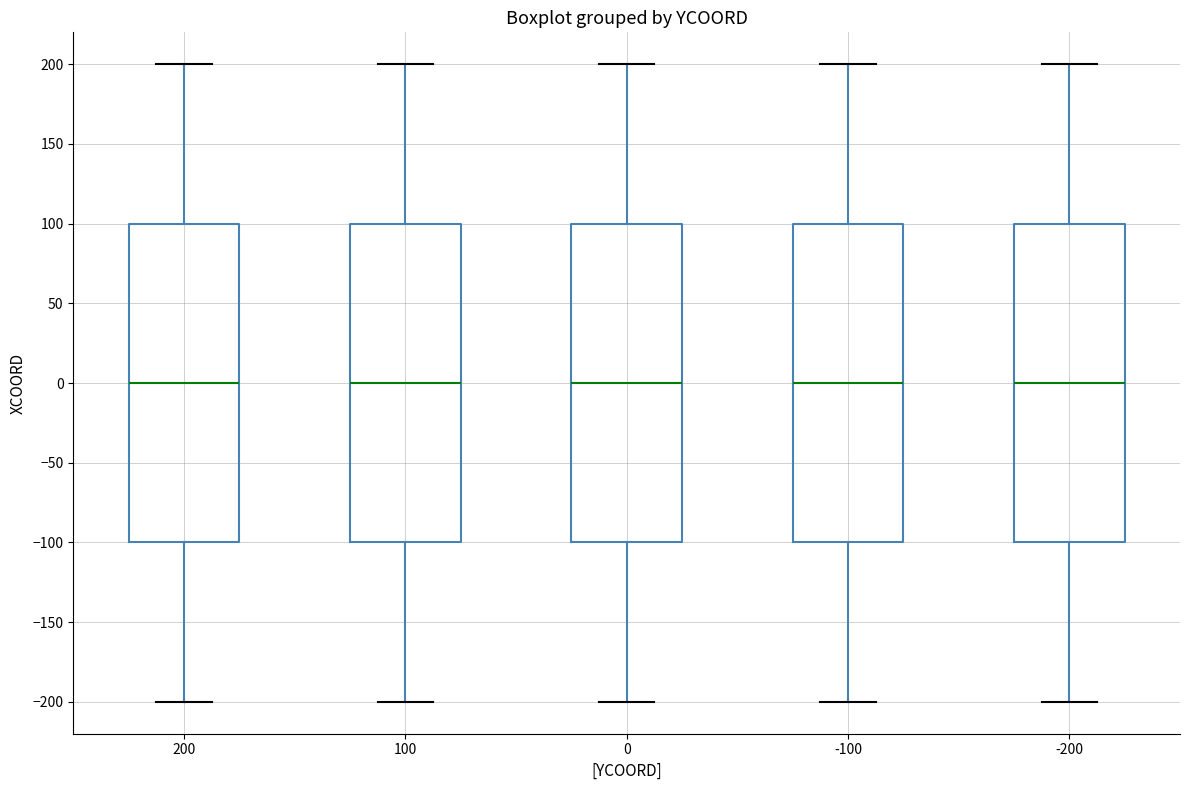

Reading left to right, transcribe this box plot: for each box, give where its median line is, the range the box spans, and where its two whiskers end, as read against the y-axis. The values are not printed on the chart, so give them approximately, as read against the axis.

200: median 0, box -100 to 100, whiskers -200 to 200
100: median 0, box -100 to 100, whiskers -200 to 200
0: median 0, box -100 to 100, whiskers -200 to 200
-100: median 0, box -100 to 100, whiskers -200 to 200
-200: median 0, box -100 to 100, whiskers -200 to 200